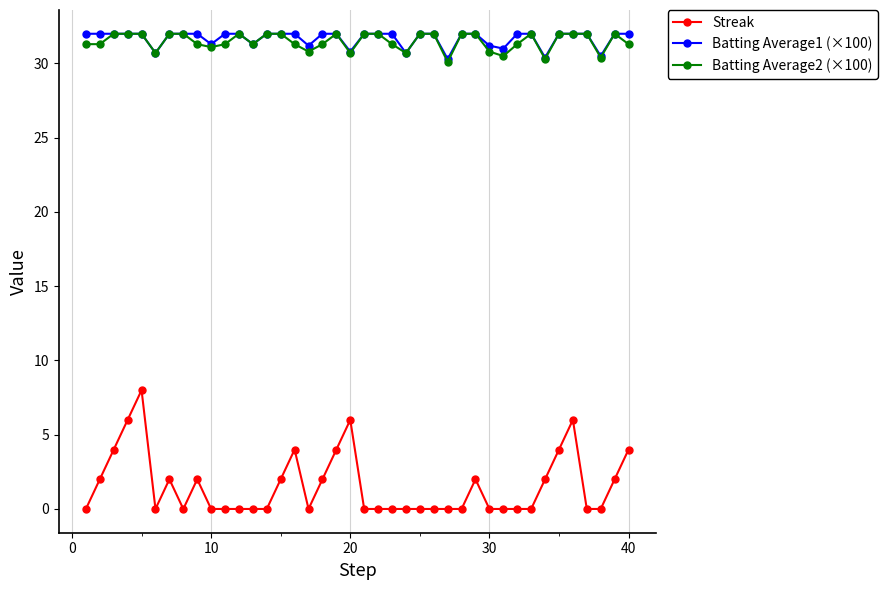

At how many categories does at least one series exceed 10?

40